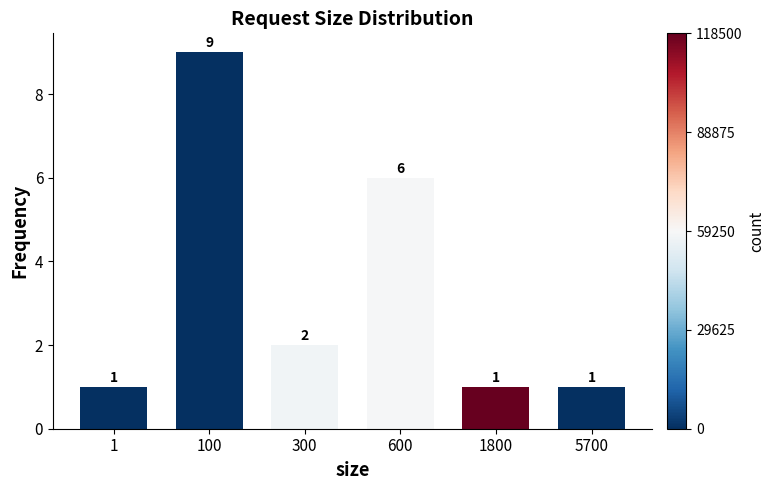

Reading left to right, what are all the values shown in this chart?

1	9	2	6	1	1